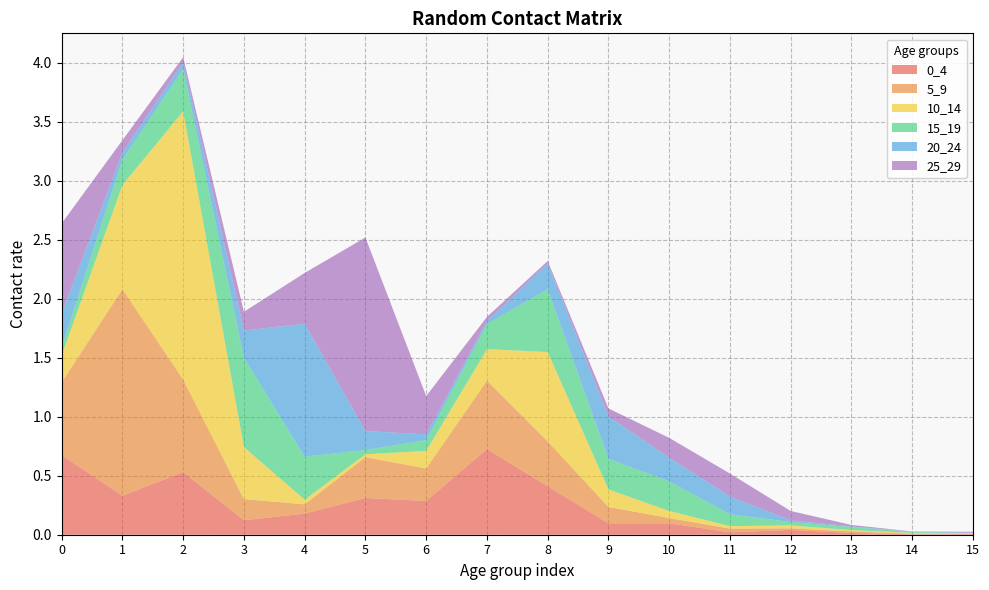

Reading left to right, list all the values displayed in this chart.

0_4: 0=0.7	1=0.3	2=0.5	3=0.1	4=0.2	5=0.3	6=0.3	7=0.7	8=0.4	9=0.1	10=0.1	11=0.0	12=0.0	13=0.0	14=0.0	15=0.0
5_9: 0=0.6	1=1.8	2=0.8	3=0.2	4=0.1	5=0.3	6=0.3	7=0.6	8=0.4	9=0.1	10=0.0	11=0.0	12=0.0	13=0.0	14=0.0	15=0.0
10_14: 0=0.2	1=0.9	2=2.3	3=0.4	4=0.0	5=0.0	6=0.1	7=0.3	8=0.8	9=0.1	10=0.1	11=0.0	12=0.0	13=0.0	14=0.0	15=0.0
15_19: 0=0.1	1=0.2	2=0.4	3=0.8	4=0.4	5=0.0	6=0.1	7=0.2	8=0.5	9=0.3	10=0.3	11=0.1	12=0.0	13=0.0	14=0.0	15=0.0
20_24: 0=0.3	1=0.1	2=0.1	3=0.2	4=1.1	5=0.2	6=0.0	7=0.0	8=0.2	9=0.4	10=0.2	11=0.1	12=0.0	13=0.0	14=0.0	15=0.0
25_29: 0=0.8	1=0.1	2=0.0	3=0.2	4=0.4	5=1.6	6=0.3	7=0.0	8=0.0	9=0.1	10=0.2	11=0.2	12=0.1	13=0.0	14=0.0	15=0.0